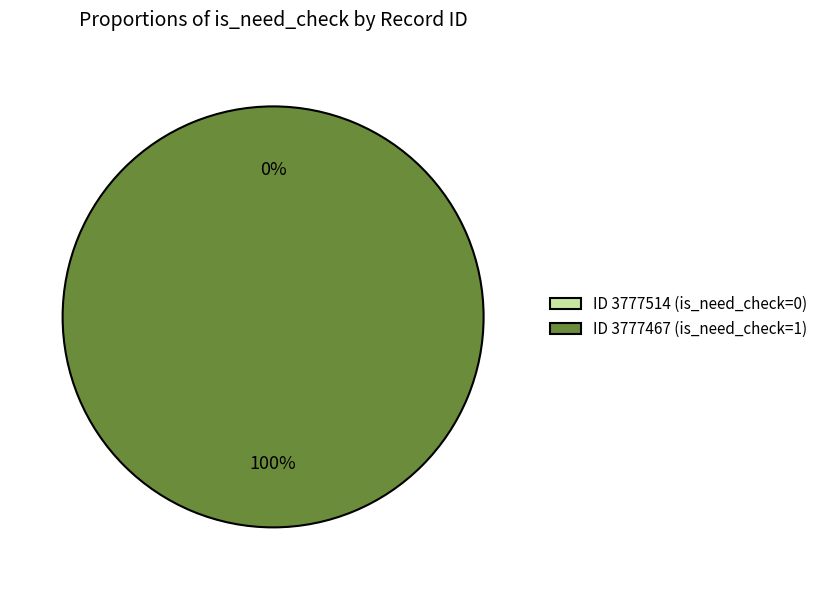

What percentage is the 3777467 slice, to the nearest percent?

100%